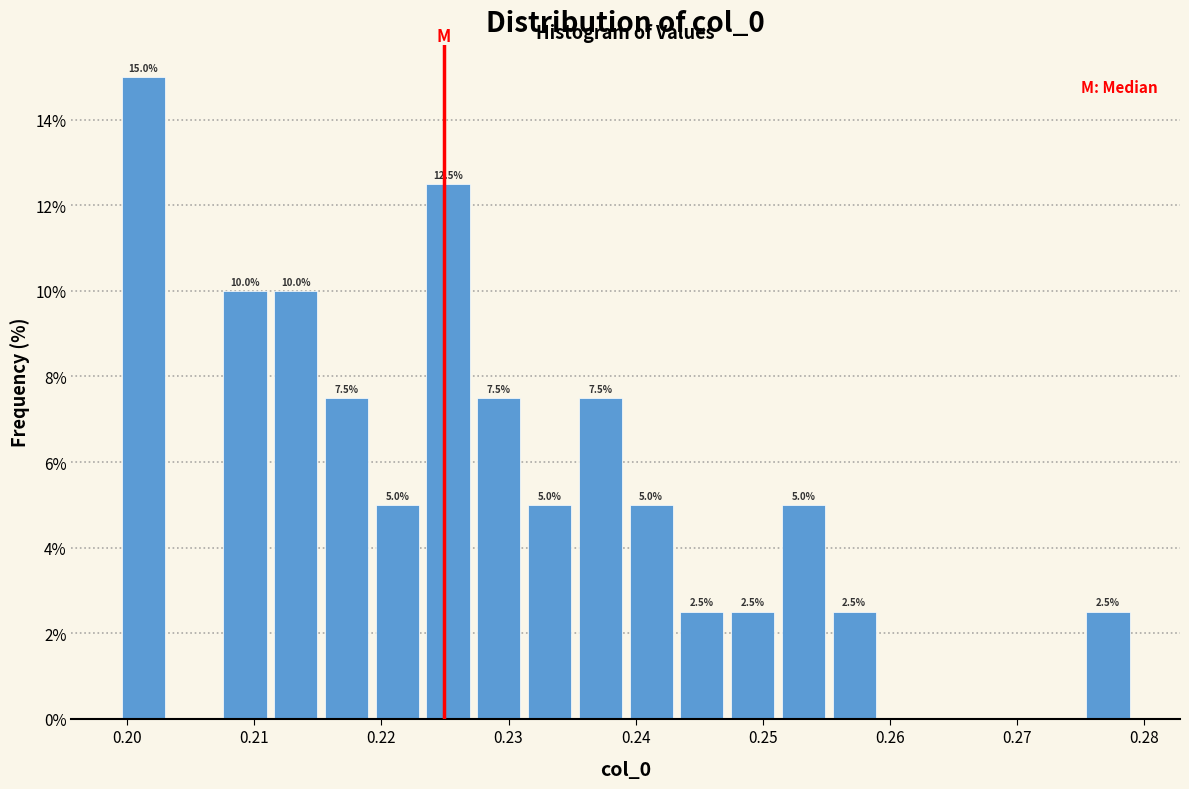

Read against the x-axis, roughly where is the centre of the tallest bar?

0.201